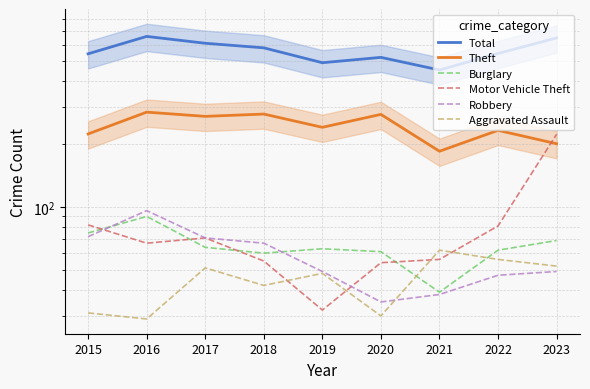

Is the value of Total at 2021 greater than the value of Burglary at 2017?

Yes